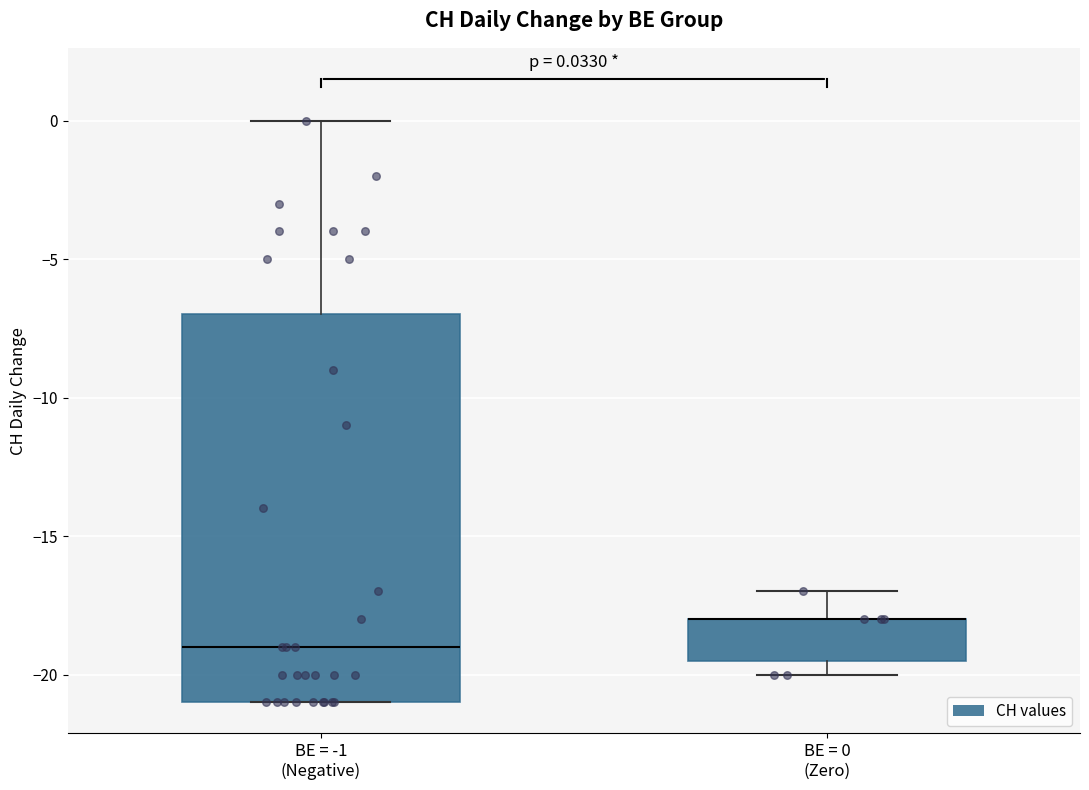

Comparing the boxes themselves (not the whiskers), which one is the tallest?

BE = -1 (Negative)